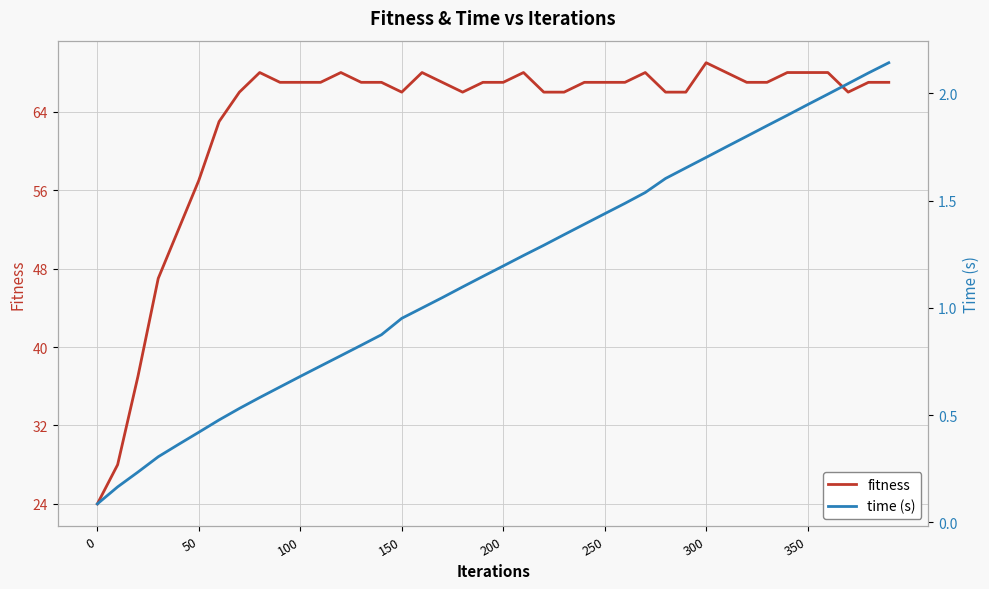

How many interior local valleys does the fitness series have?

3